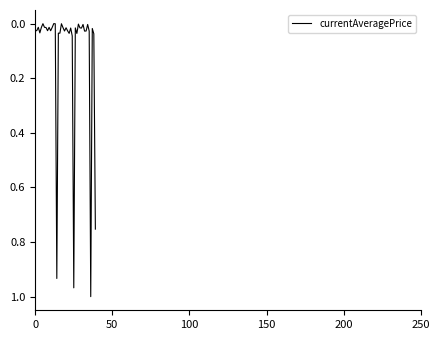

Is this an area chart (filled region under the line)?

No